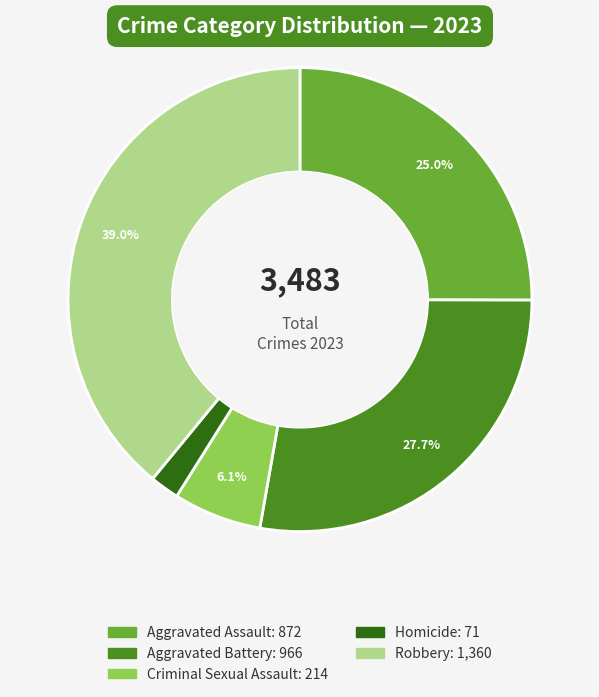

What is the largest slice in the pie chart?

Robbery